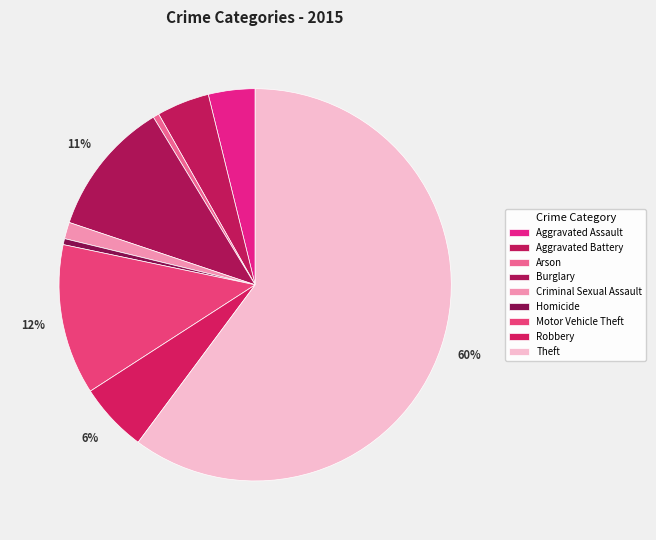

Count the number of slices in the pie.

9